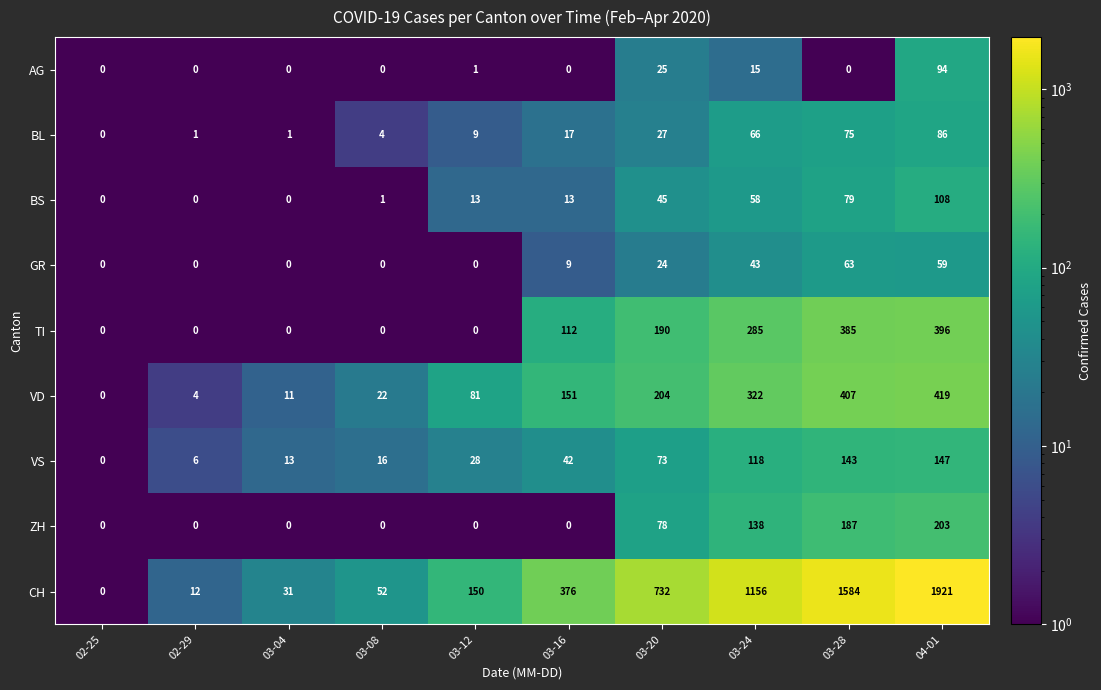

Is it true that VD equals 407 at 03-28?

True